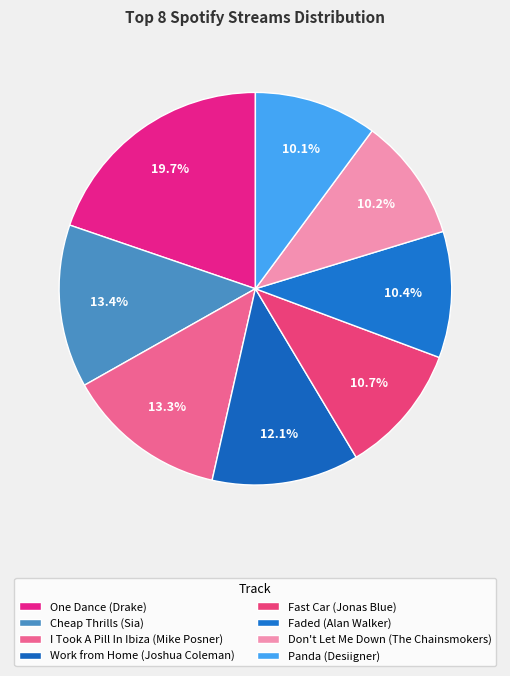

Which category has the smallest portion of the pie?

Panda (Desiigner)